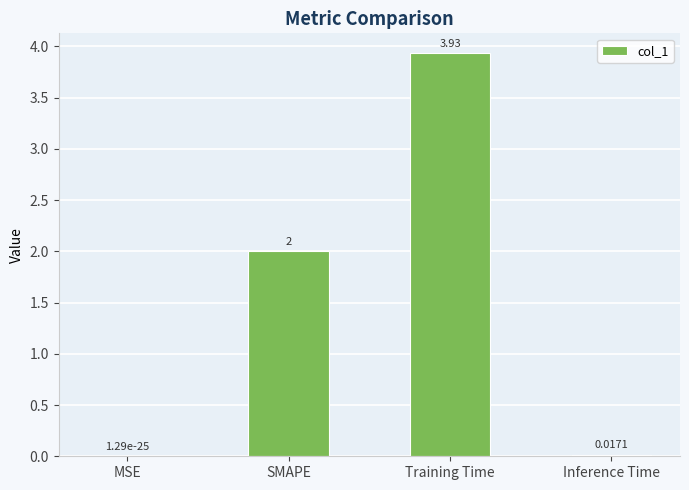

Which has a higher value, MSE or Training Time?

Training Time